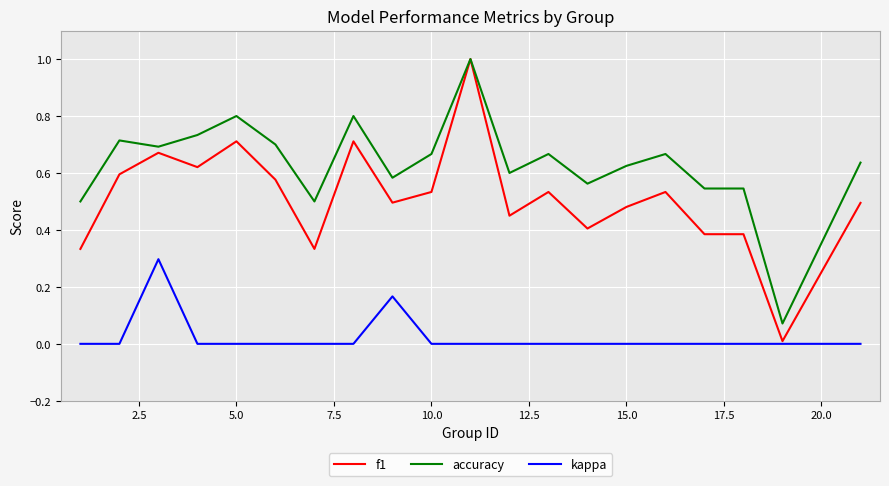

Which series has the widest spread of values?

f1